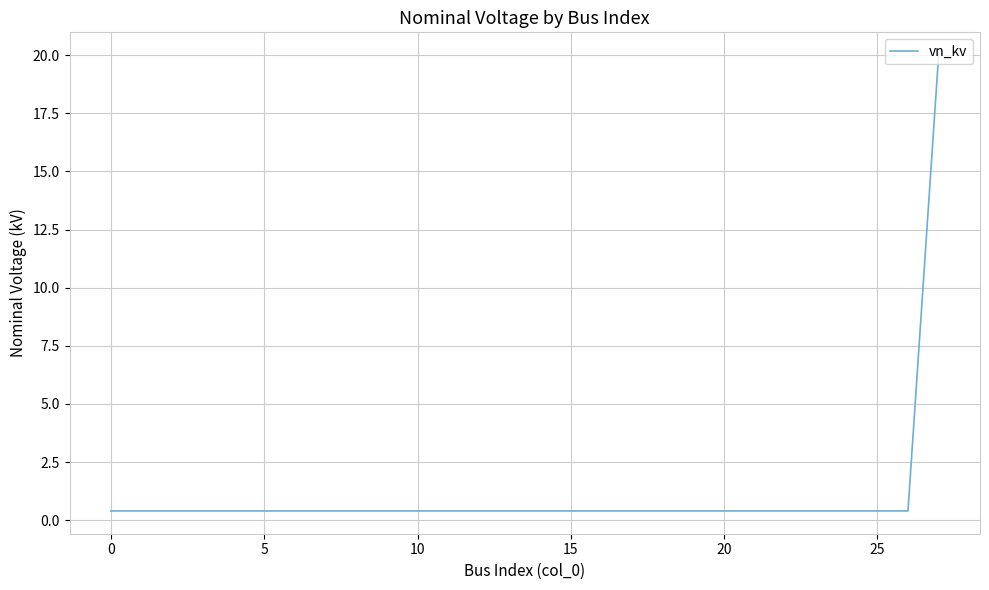

What is the greatest value displayed?

20.0